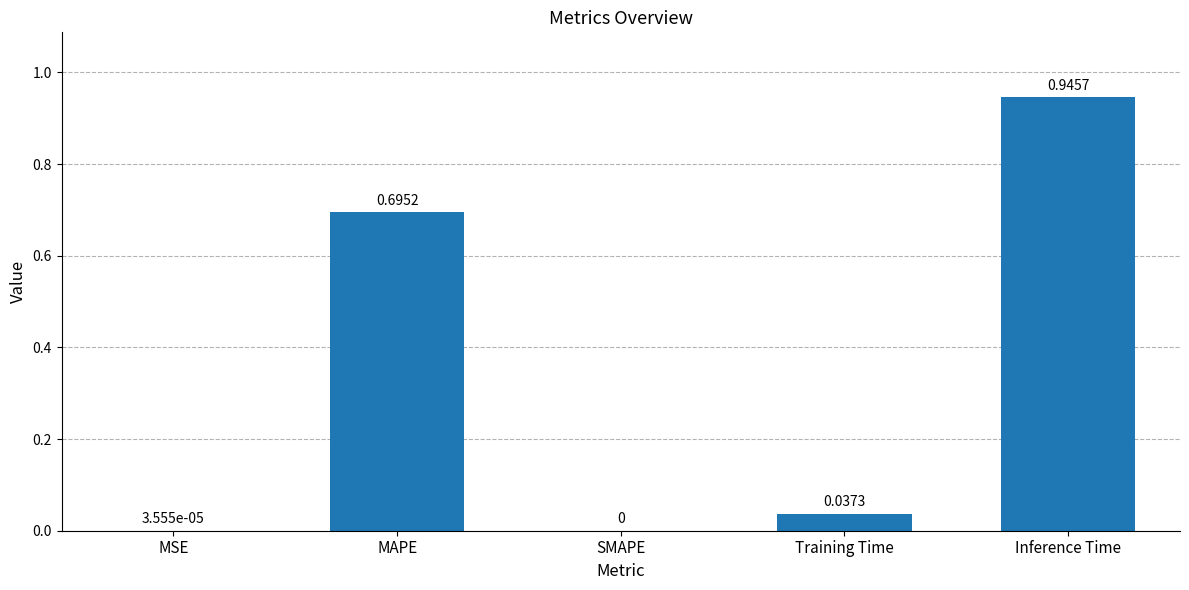

What is the change in value from SMAPE to Inference Time?

+0.9